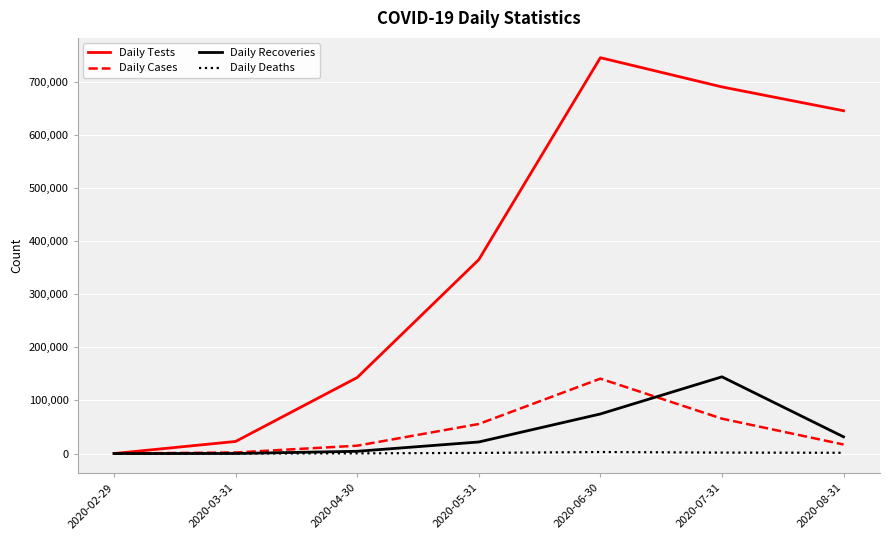

Rank the series at 2020-07-31 from lowest to highest value.

Daily Deaths, Daily Cases, Daily Recoveries, Daily Tests